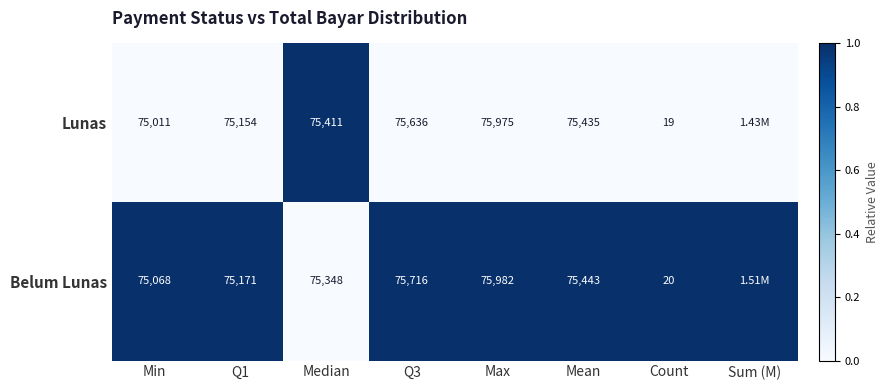

Which series changed the most between Q1 and Q3?

Belum Lunas